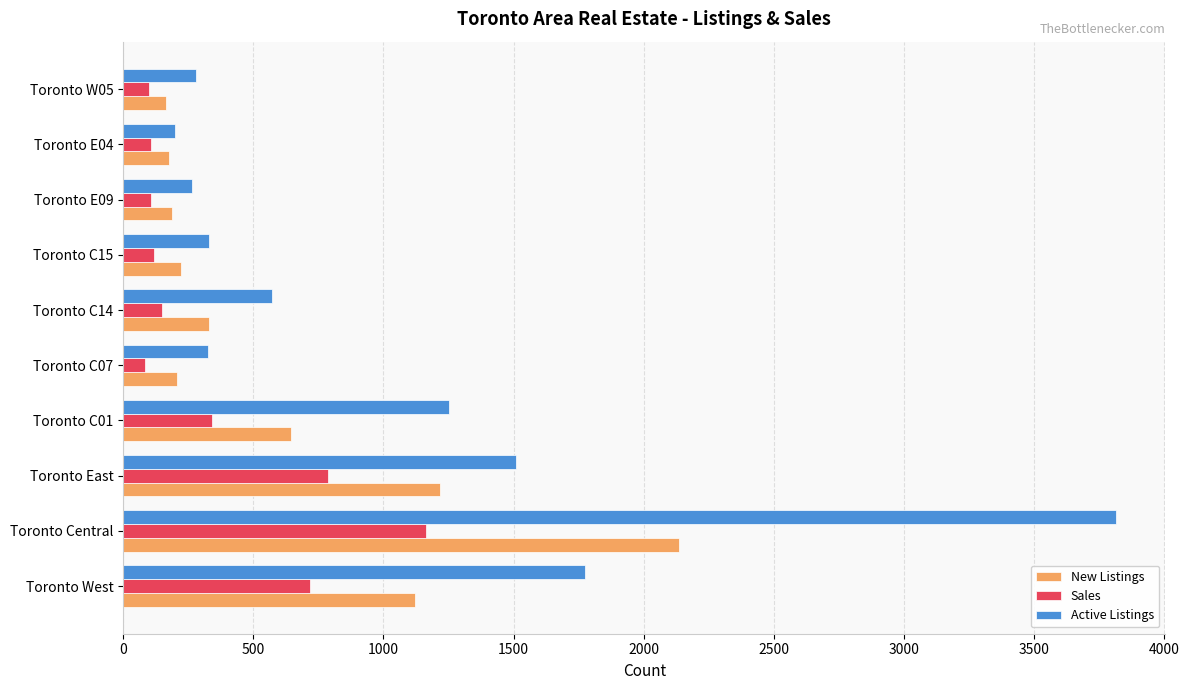

What is the lowest value of the Sales series?

85